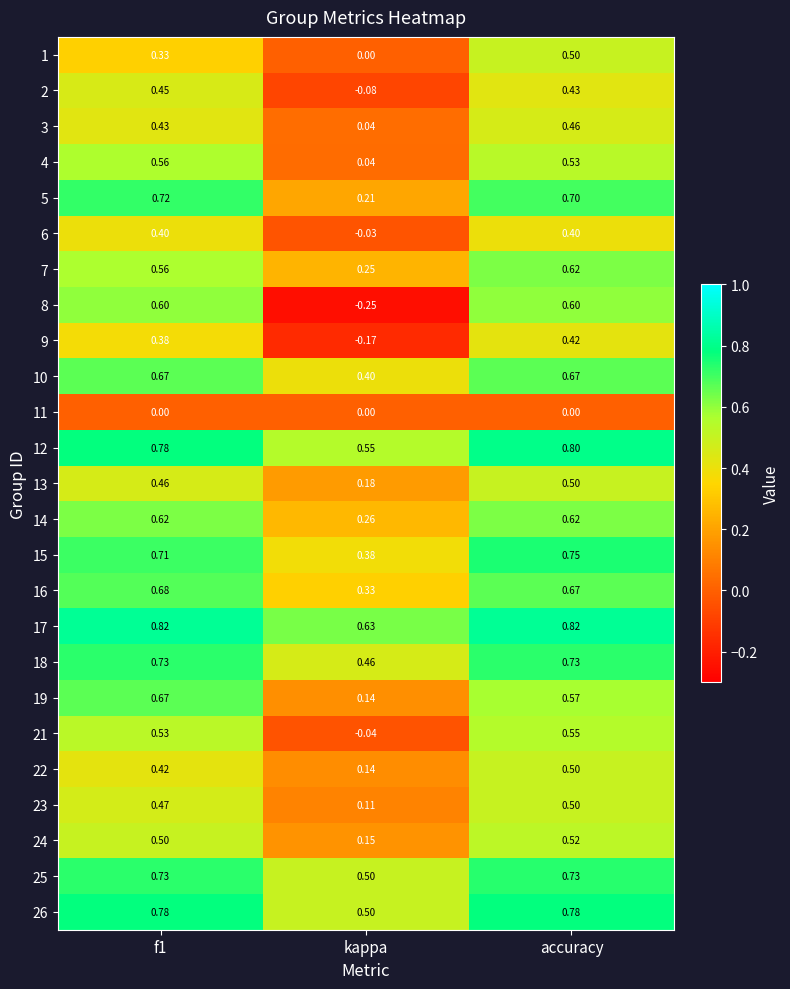

Which category has the lowest value in the 21 series?

kappa